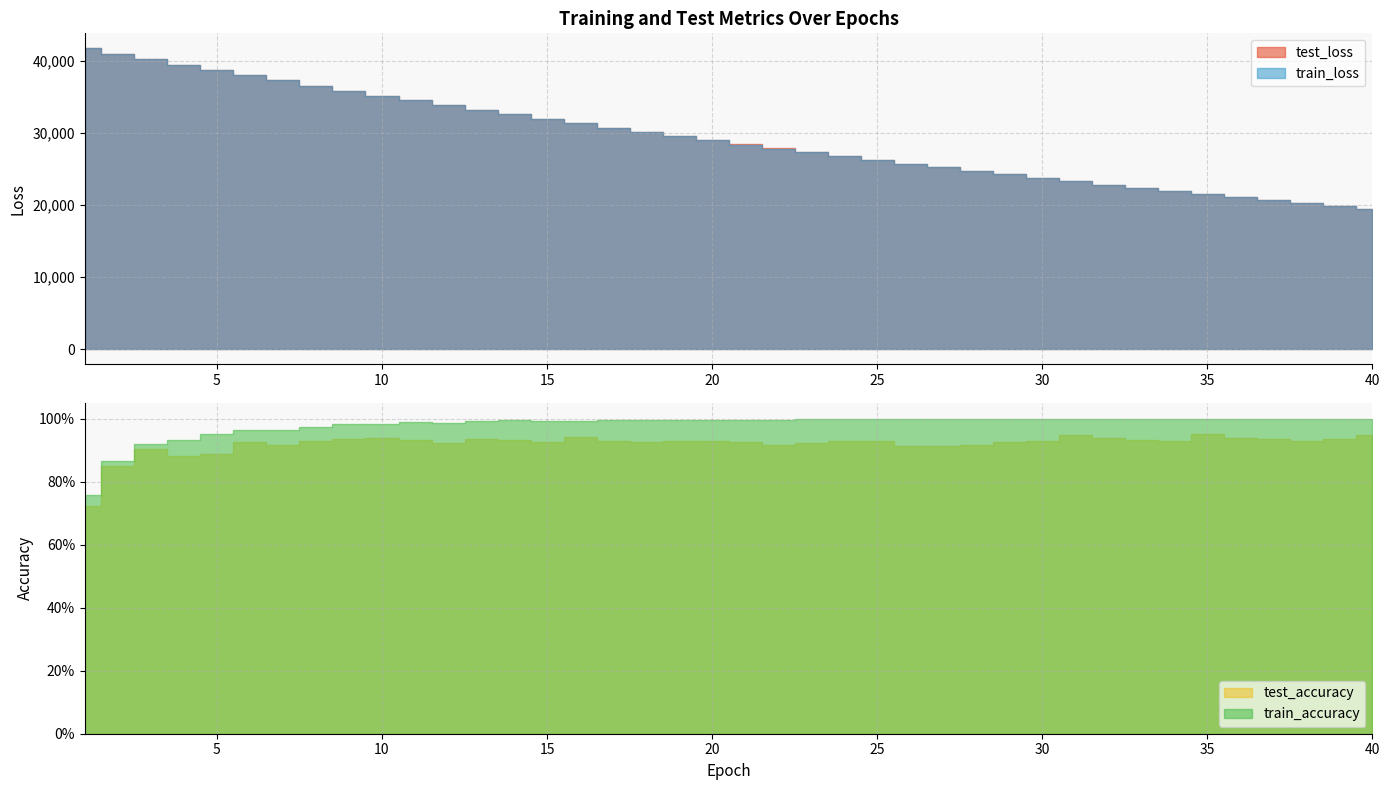

At which label is test_accuracy closest to 0?

1